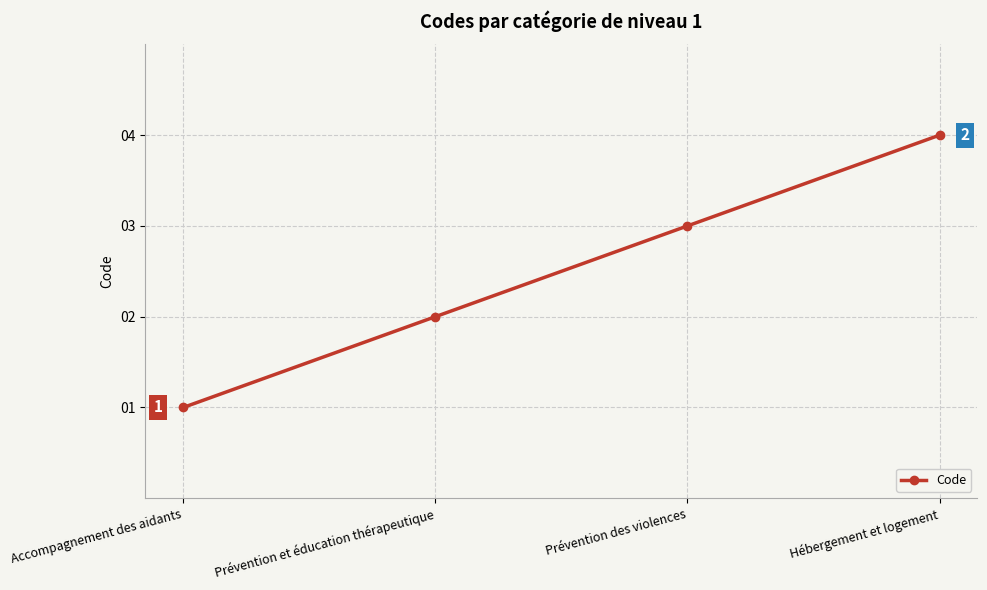

Count the number of categories in the chart.

4